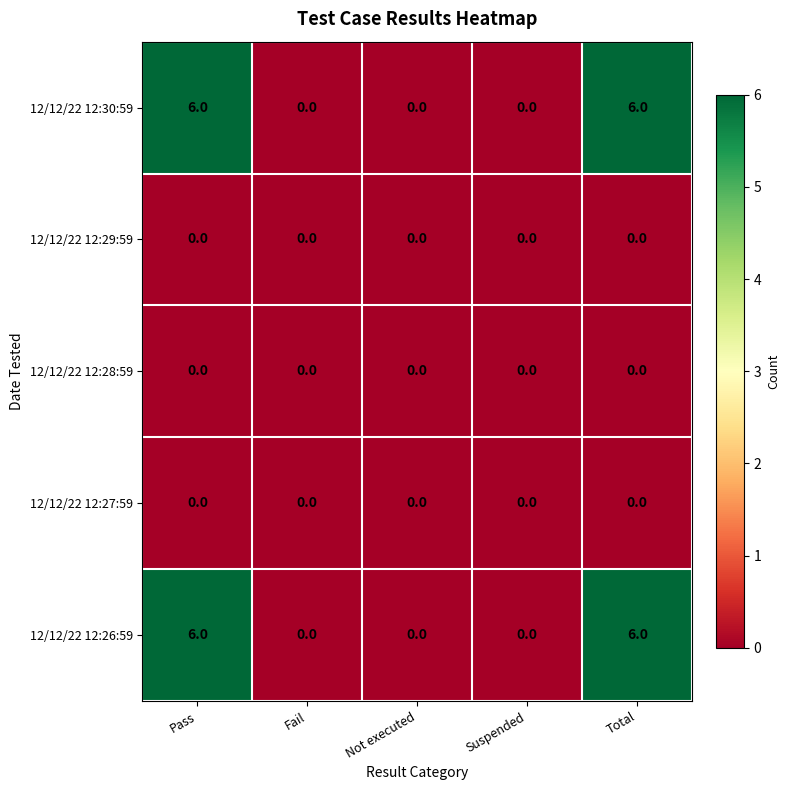

Reading right to left, extract all data points from this chart.

12/12/22 12:30:59: Total=6	Suspended=0	Not executed=0	Fail=0	Pass=6
12/12/22 12:29:59: Total=0	Suspended=0	Not executed=0	Fail=0	Pass=0
12/12/22 12:28:59: Total=0	Suspended=0	Not executed=0	Fail=0	Pass=0
12/12/22 12:27:59: Total=0	Suspended=0	Not executed=0	Fail=0	Pass=0
12/12/22 12:26:59: Total=6	Suspended=0	Not executed=0	Fail=0	Pass=6